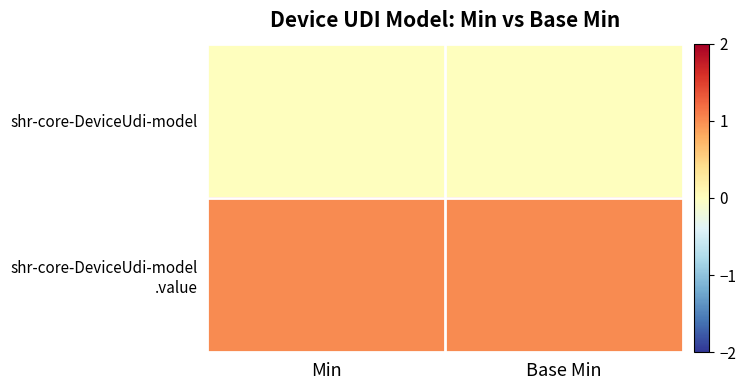

At which category does the chart reach its peak across all series?

Min